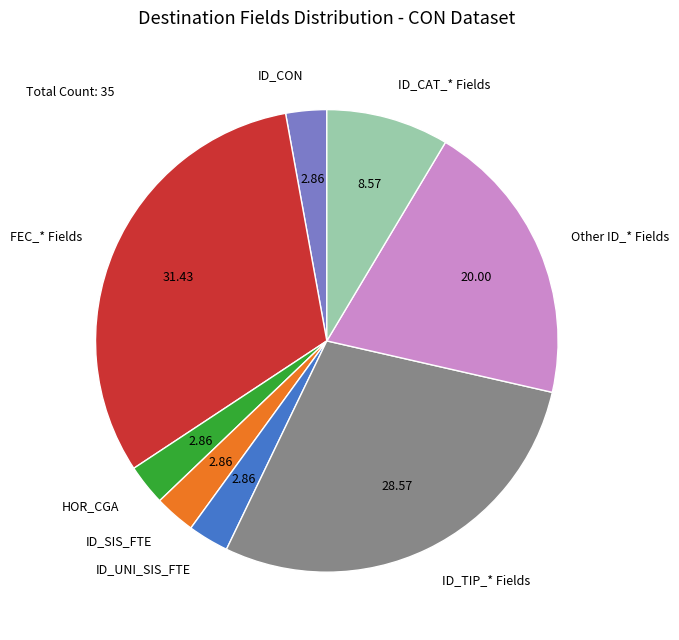

Combined, do ID_UNI_SIS_FTE and ID_TIP_* Fields account for over 50%?

No